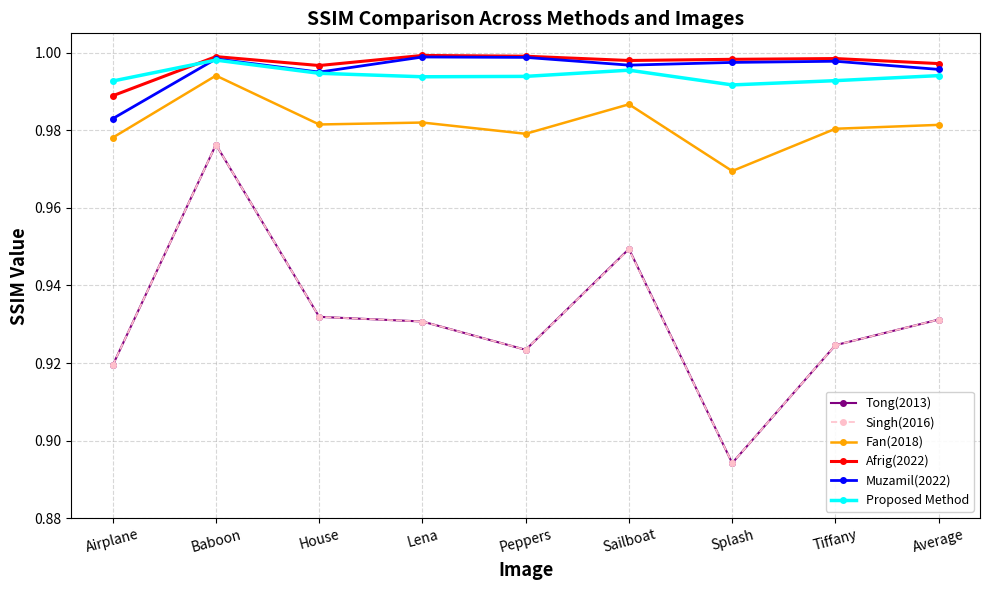

At how many categories does at least one series exceed 0?

9